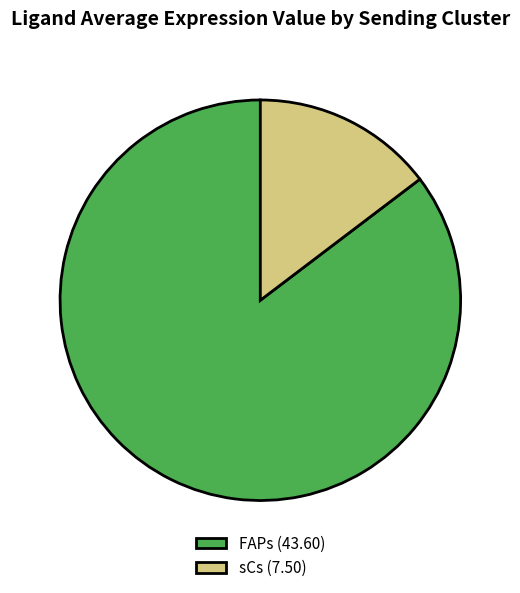

The FAPs slice represents 98% of the pie. True or false?

False